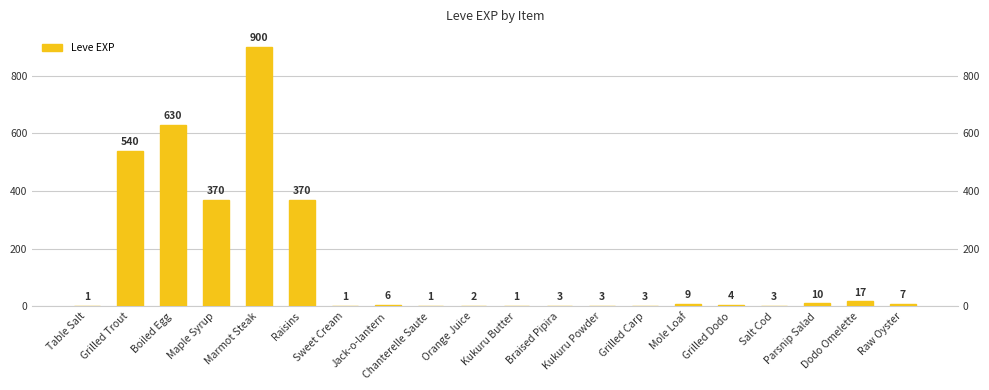

True or false: the data shows 17 at Parsnip Salad.

False